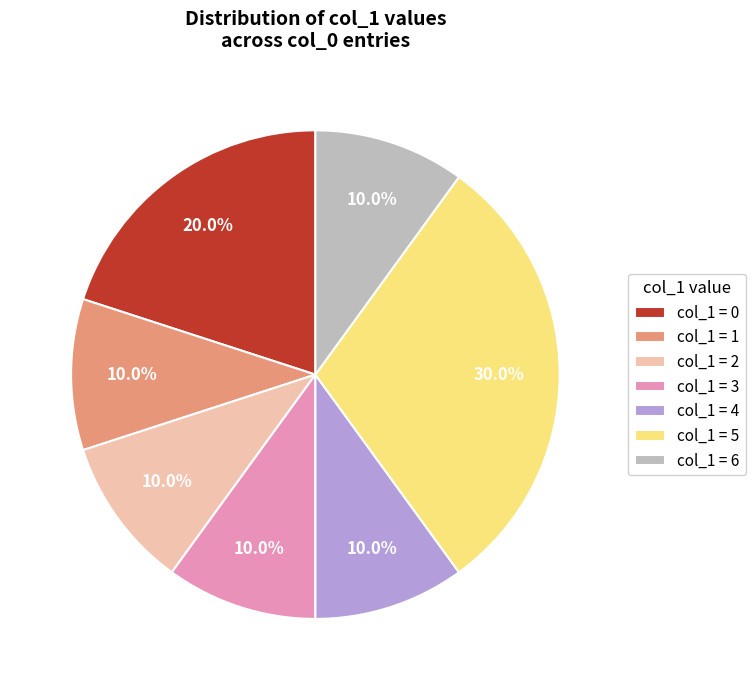

What is the ratio of the value at col_1 = 4 to the value at col_1 = 5?

0.3